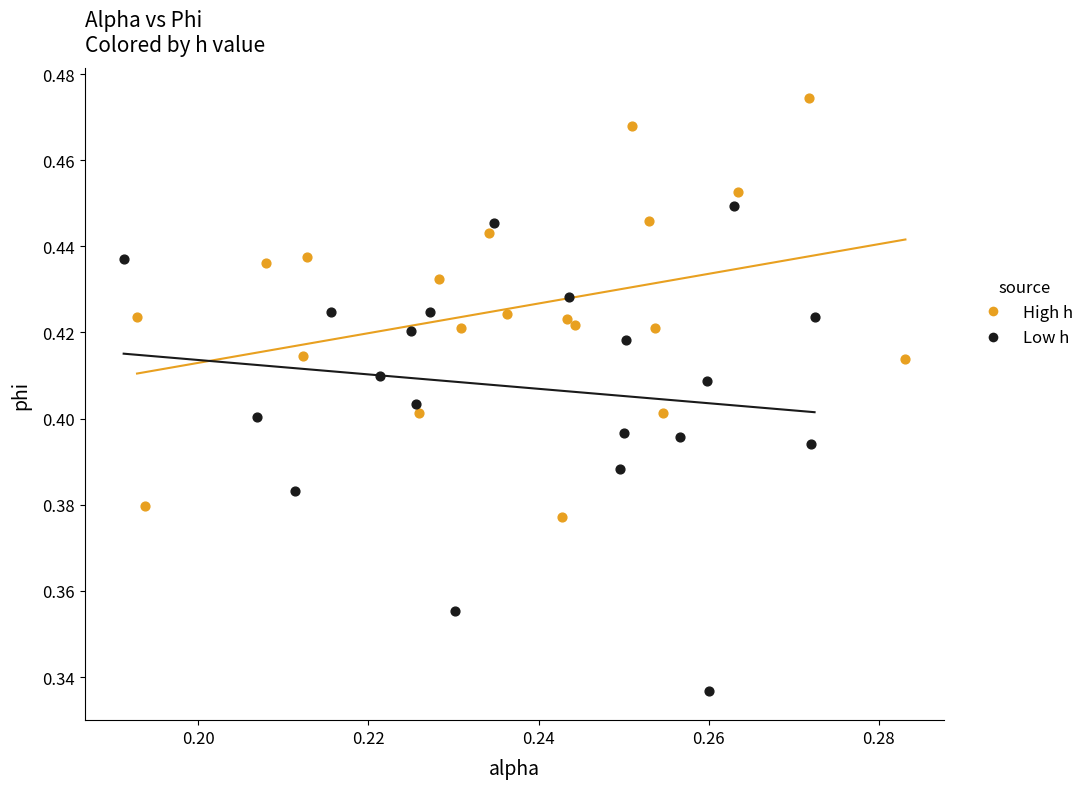

What are all the series names shown in the legend?

High h, Low h